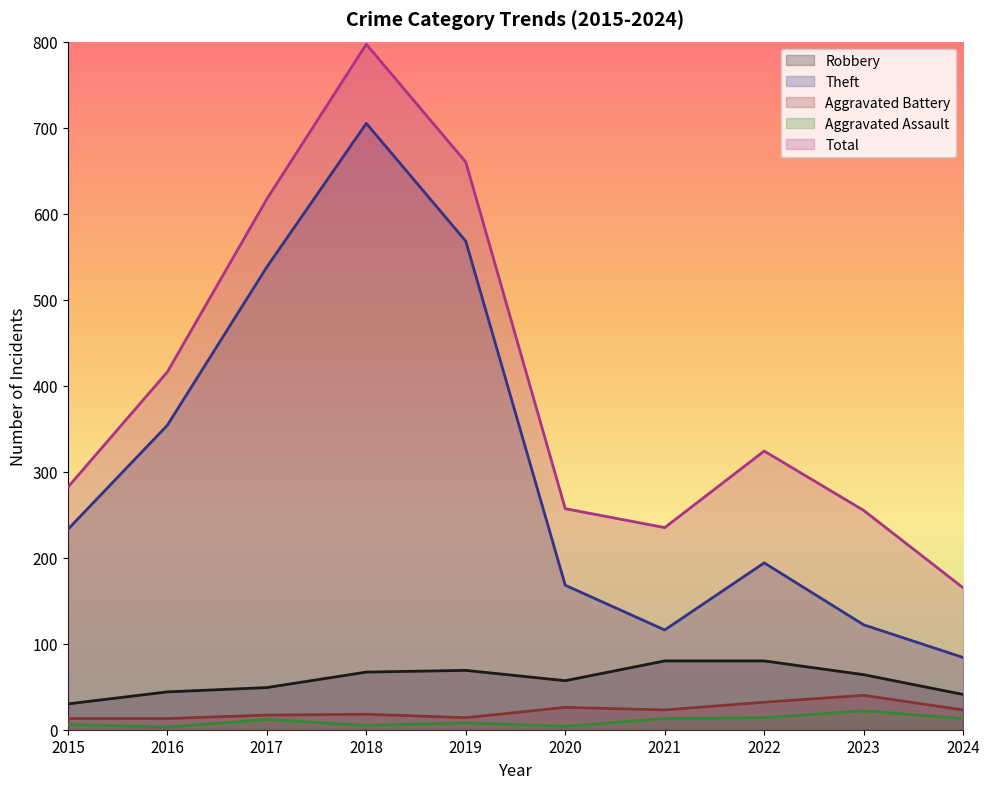

Reading left to right, list all the values displayed in this chart.

Robbery: 2015=30	2016=44	2017=49	2018=67	2019=69	2020=57	2021=80	2022=80	2023=64	2024=41
Theft: 2015=233	2016=354	2017=538	2018=705	2019=568	2020=168	2021=116	2022=194	2023=122	2024=84
Aggravated Battery: 2015=13	2016=13	2017=17	2018=18	2019=14	2020=26	2021=23	2022=32	2023=40	2024=23
Aggravated Assault: 2015=6	2016=3	2017=12	2018=5	2019=8	2020=4	2021=13	2022=14	2023=22	2024=13
Total: 2015=282	2016=416	2017=617	2018=797	2019=660	2020=257	2021=235	2022=324	2023=255	2024=165